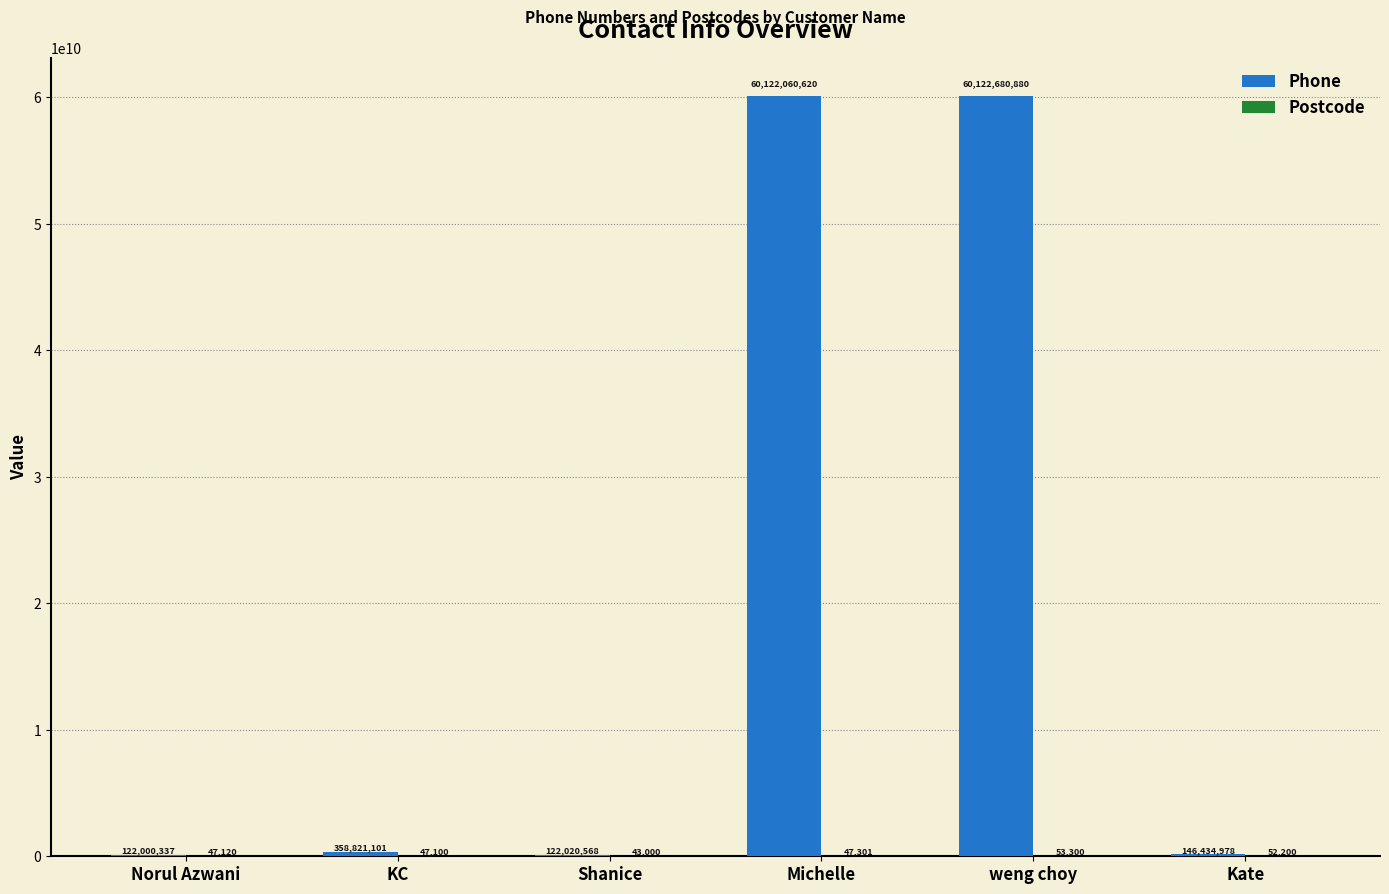

Which series changed the most between Norul Azwani and Michelle?

Phone